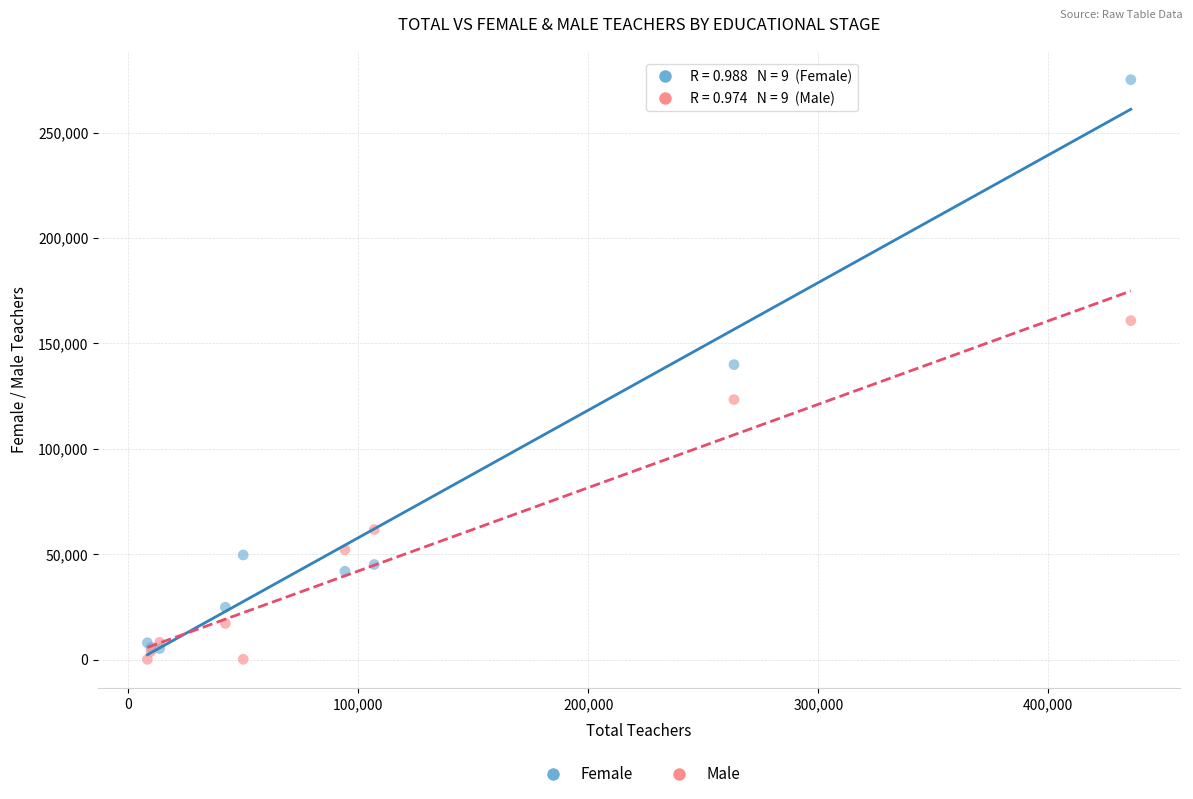

In the Male series, what Y value is closest to 80495?

61719